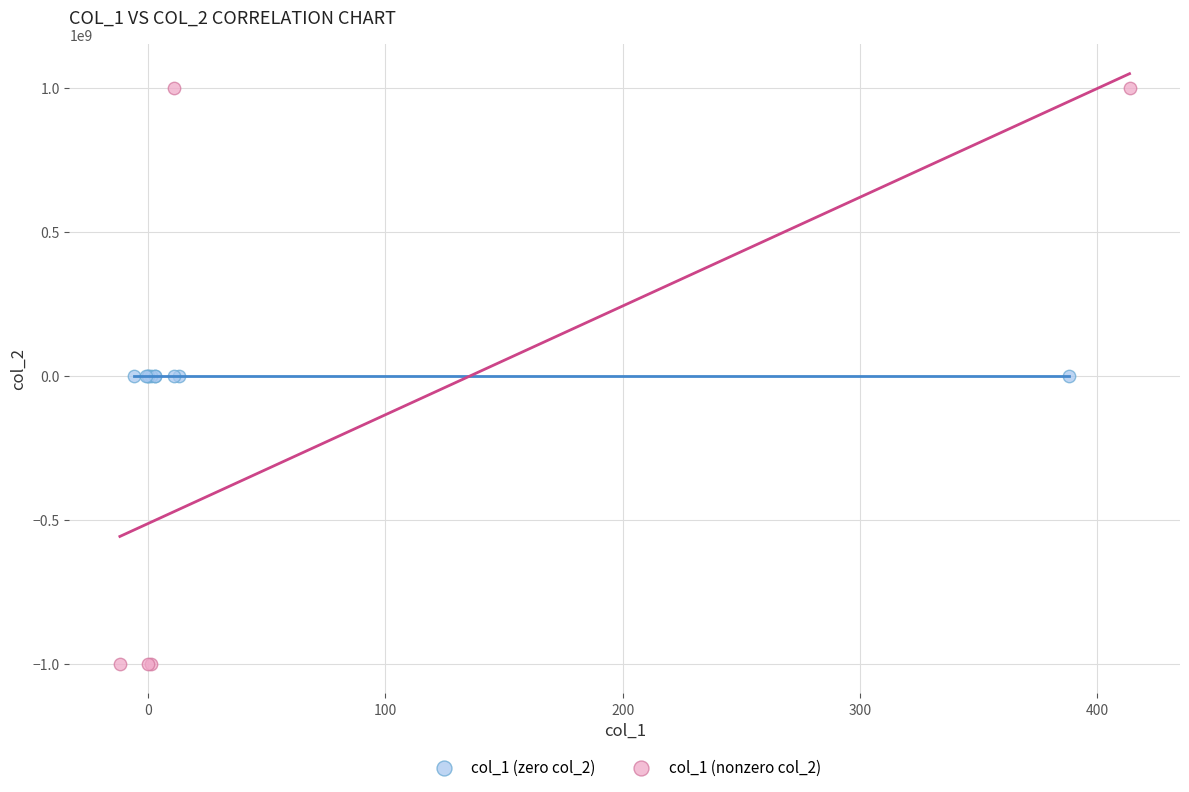

Which series contains the highest Y value?

col_1 (nonzero col_2)